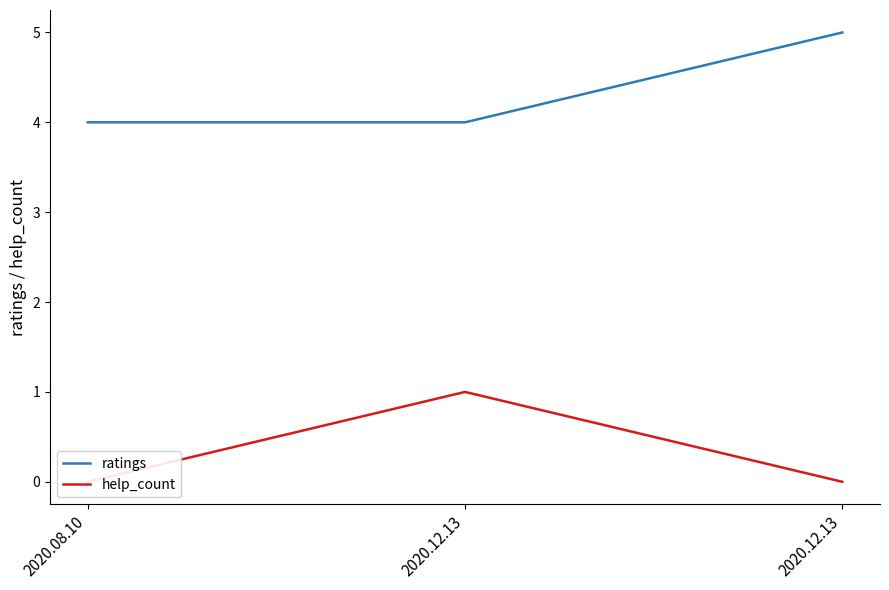

List the series in order of their overall mean, highest first.

ratings, help_count